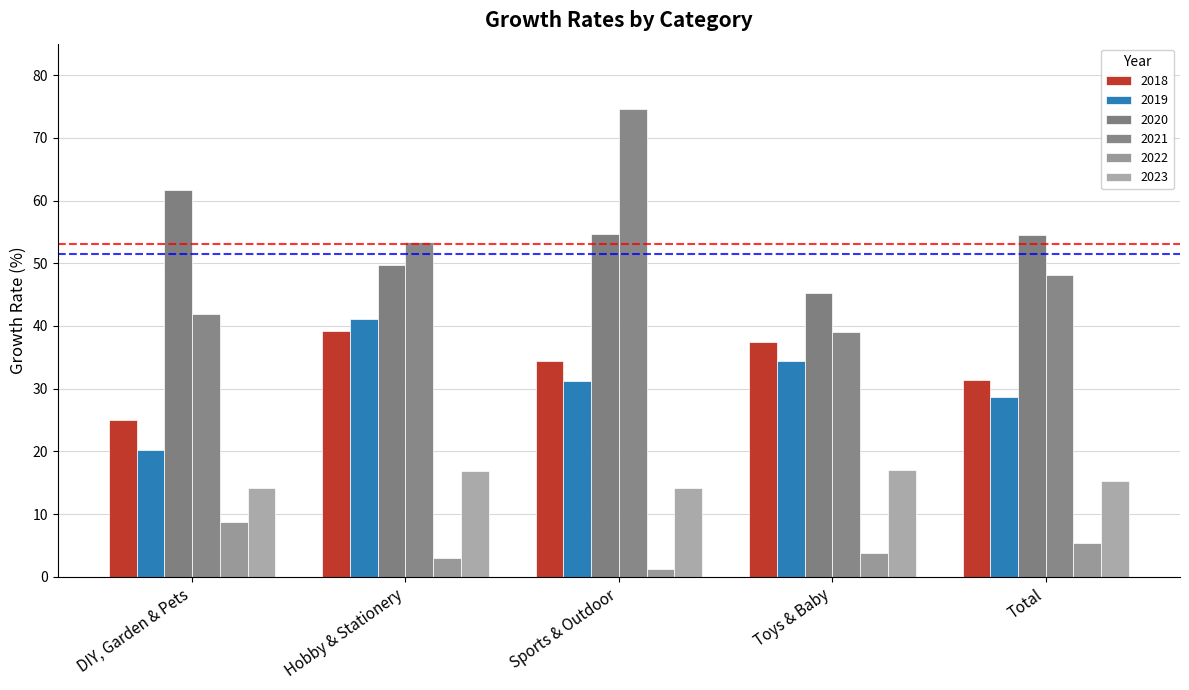

Reading right to left, what are all the values shown in this chart?

2018: Total=31.3	Toys & Baby=37.4	Sports & Outdoor=34.3	Hobby & Stationery=39.2	DIY, Garden & Pets=25.0
2019: Total=28.6	Toys & Baby=34.4	Sports & Outdoor=31.2	Hobby & Stationery=41.1	DIY, Garden & Pets=20.2
2020: Total=54.5	Toys & Baby=45.2	Sports & Outdoor=54.6	Hobby & Stationery=49.8	DIY, Garden & Pets=61.6
2021: Total=48.1	Toys & Baby=39.0	Sports & Outdoor=74.6	Hobby & Stationery=53.4	DIY, Garden & Pets=41.9
2022: Total=5.4	Toys & Baby=3.8	Sports & Outdoor=1.3	Hobby & Stationery=3.0	DIY, Garden & Pets=8.7
2023: Total=15.3	Toys & Baby=17.1	Sports & Outdoor=14.1	Hobby & Stationery=16.9	DIY, Garden & Pets=14.2